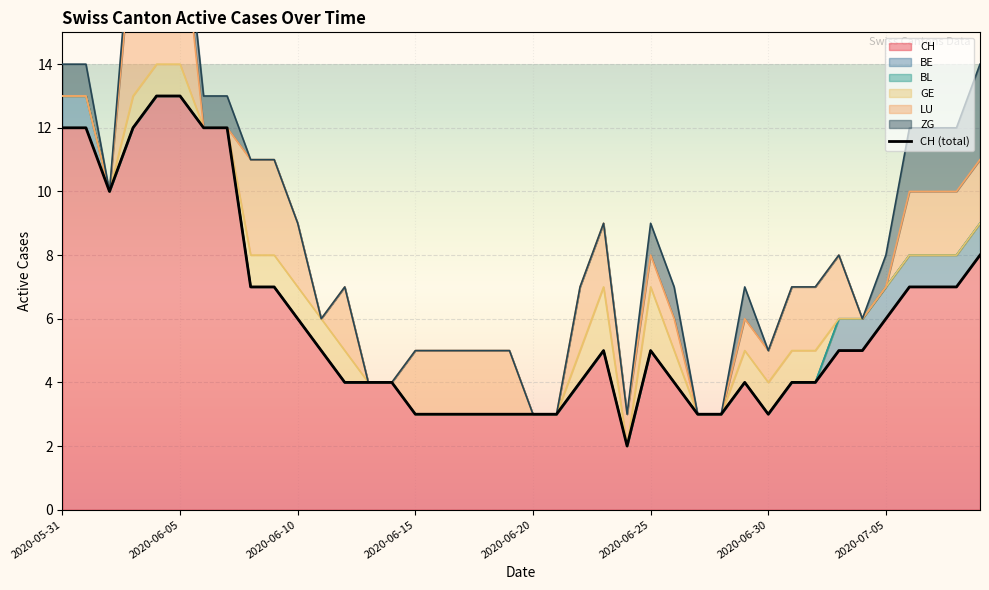

What is the maximum value for CH?

13